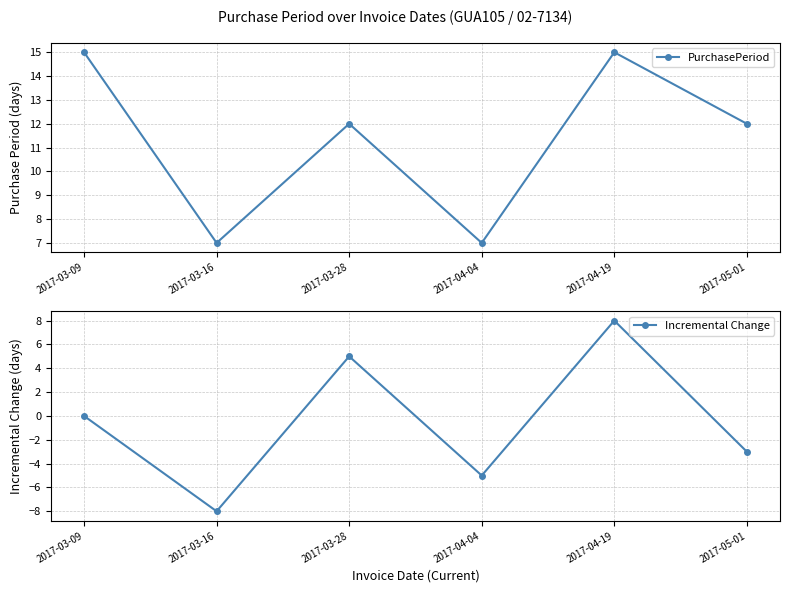

At which label is Incremental Change closest to 0?

2017-03-09